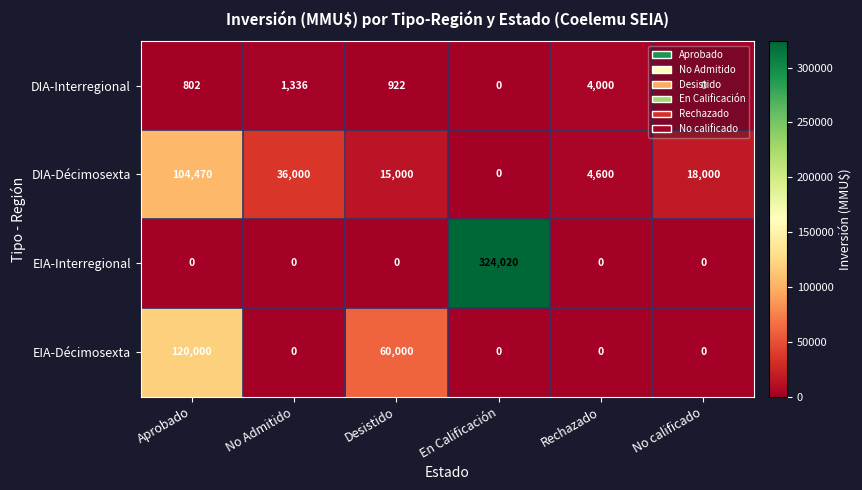

Which series has the widest spread of values?

EIA-Interregional